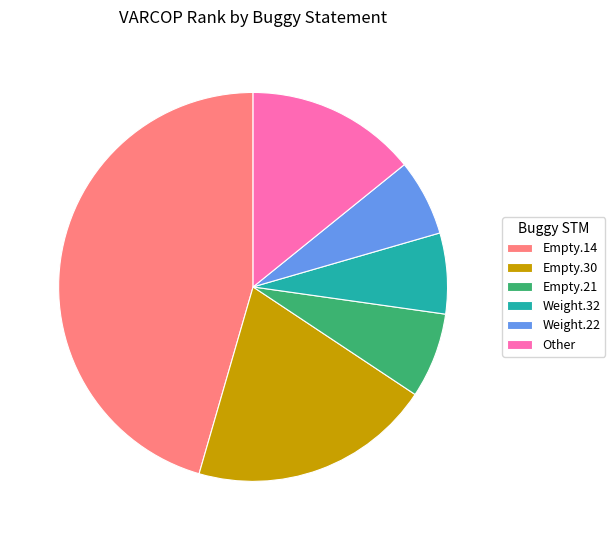

Approximately how many times larger is the value at Weight.32 compared to Weight.22?

1.1